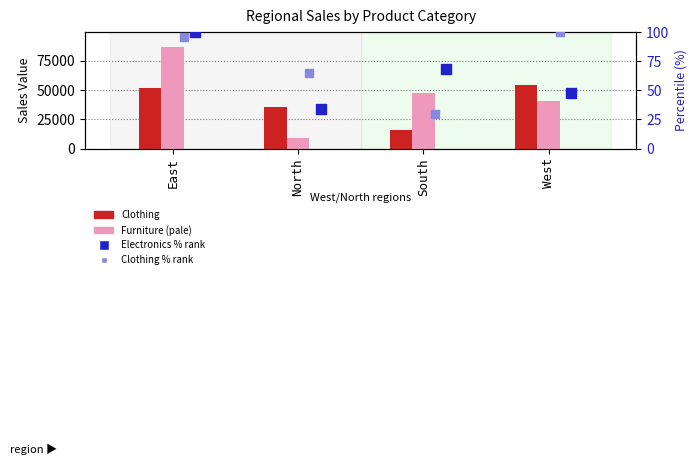

What is the total value across all series at North?

44089.9